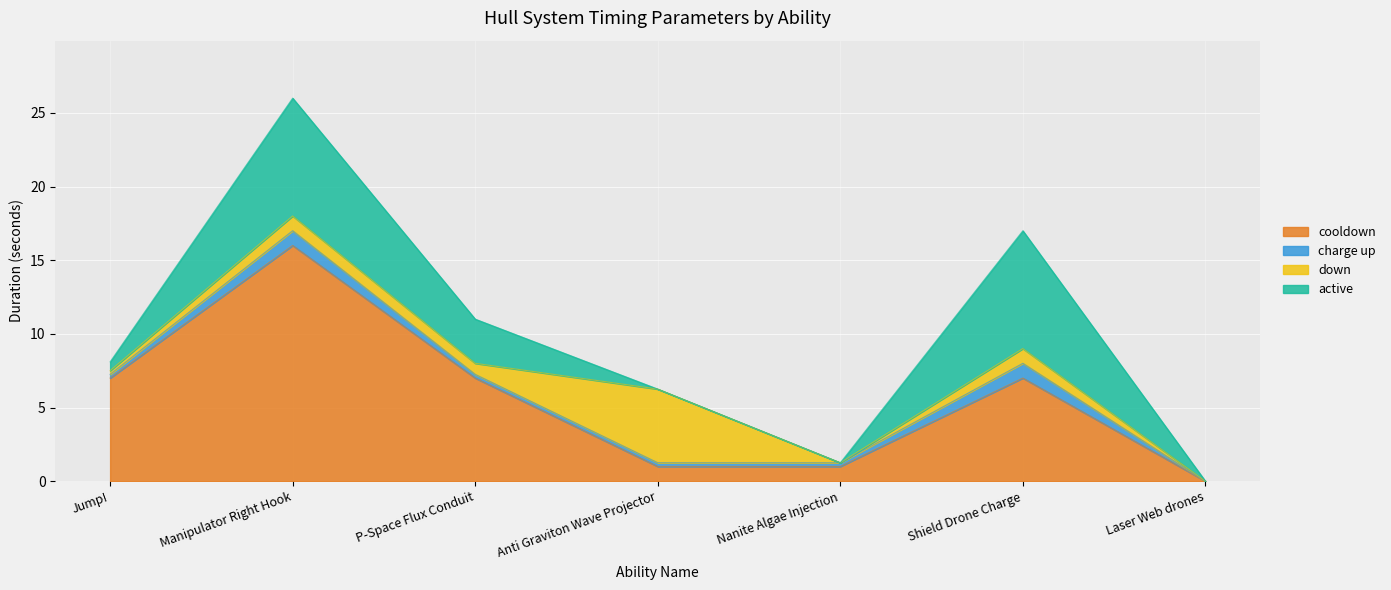

How many lines are shown in the chart?

4